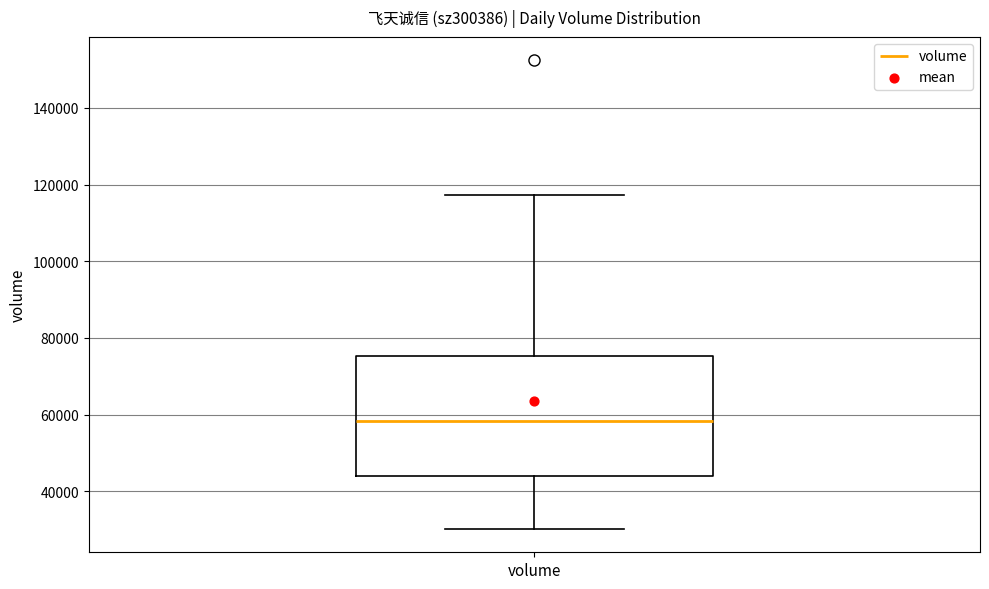

Where is the upper edge of the box for volume on the y-axis? The values are not printed on the chart, so give them approximately, as read against the axis.

76000